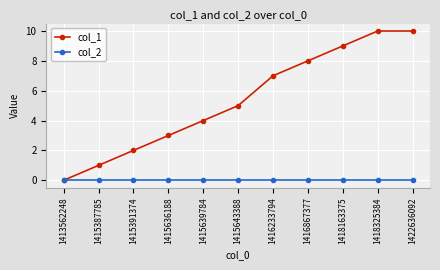

What is the greatest value displayed?

10